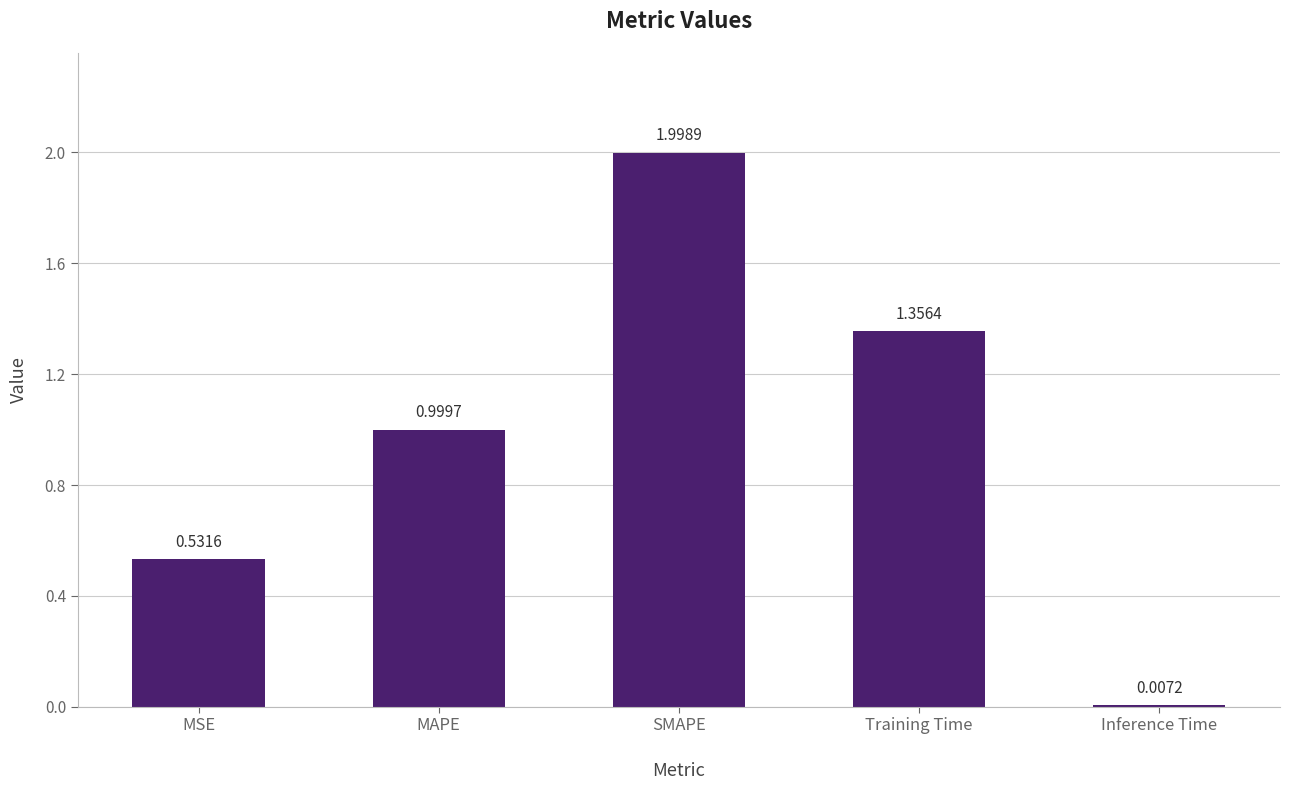

How many distinct data groups are displayed?

1